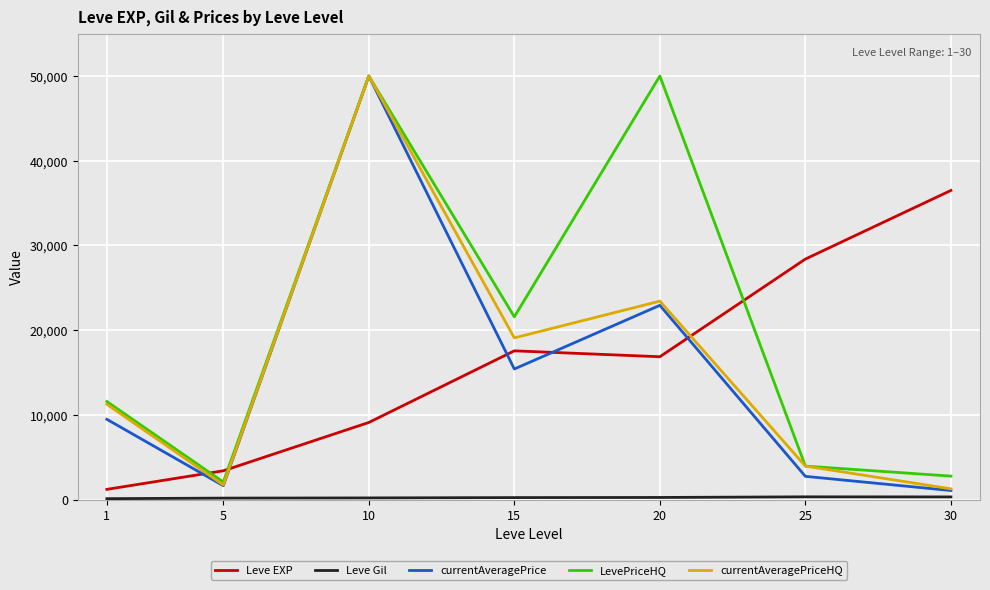

What is the difference between the maximum and minimum values in the LevePriceHQ series?

47917.1